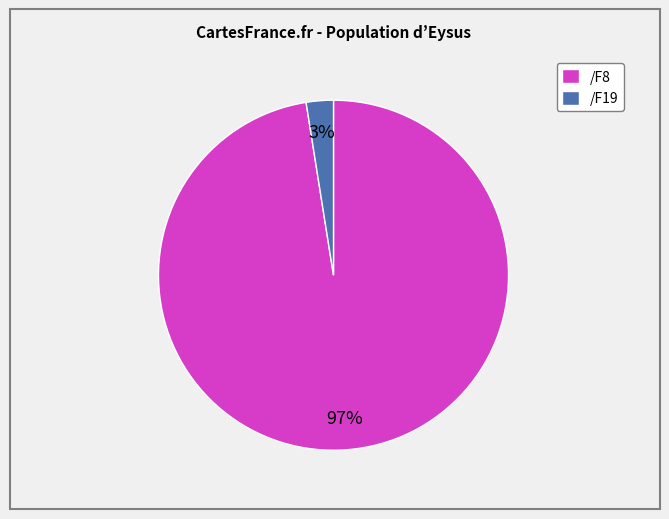

Is the sum of /F19 and /F8 greater than half?

Yes